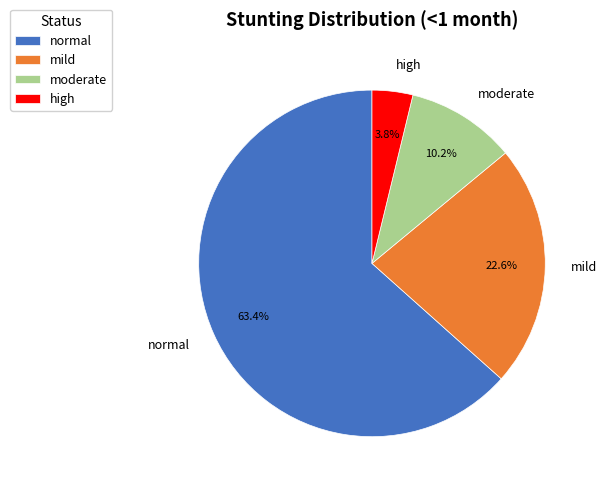

Which category has the smallest portion of the pie?

high